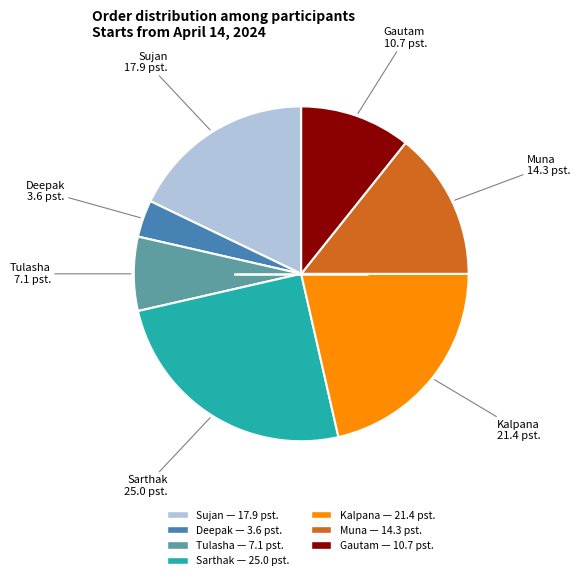

Which slice is the largest?

Sarthak — 25.0 pst.